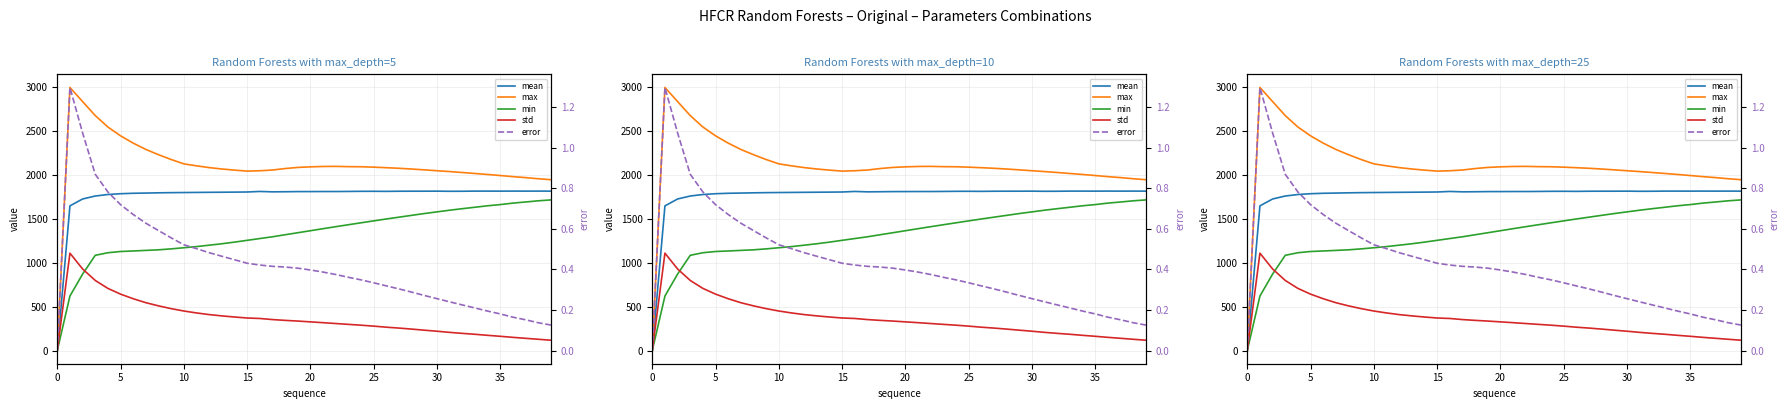

The value of mean at 21 is 1811.2. True or false?

True